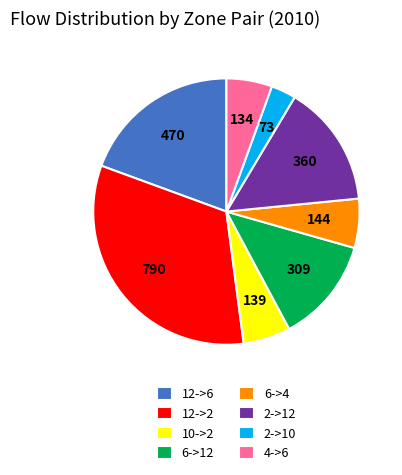

Do 2->12 and 6->4 together represent more than half of the pie?

No